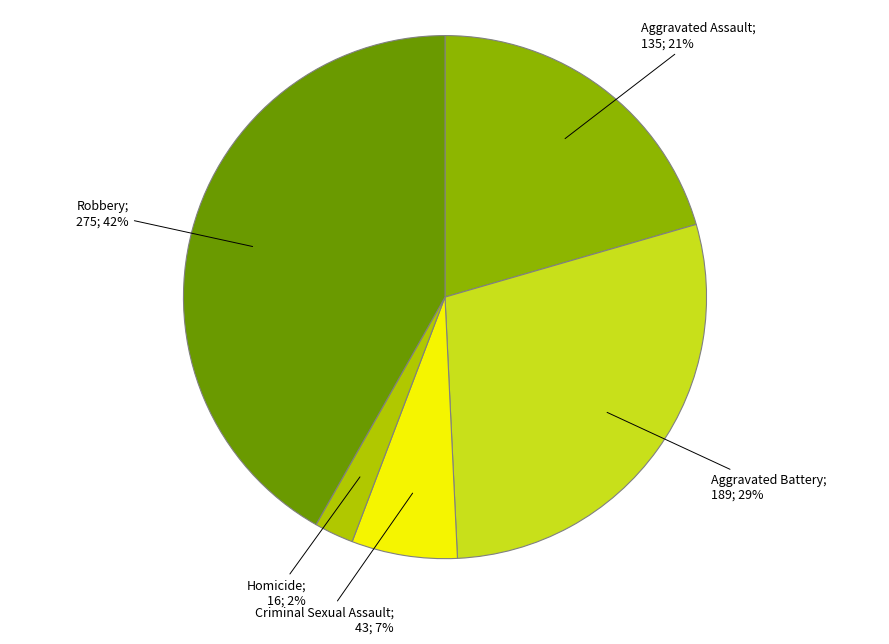

Is there a majority slice in this chart?

No